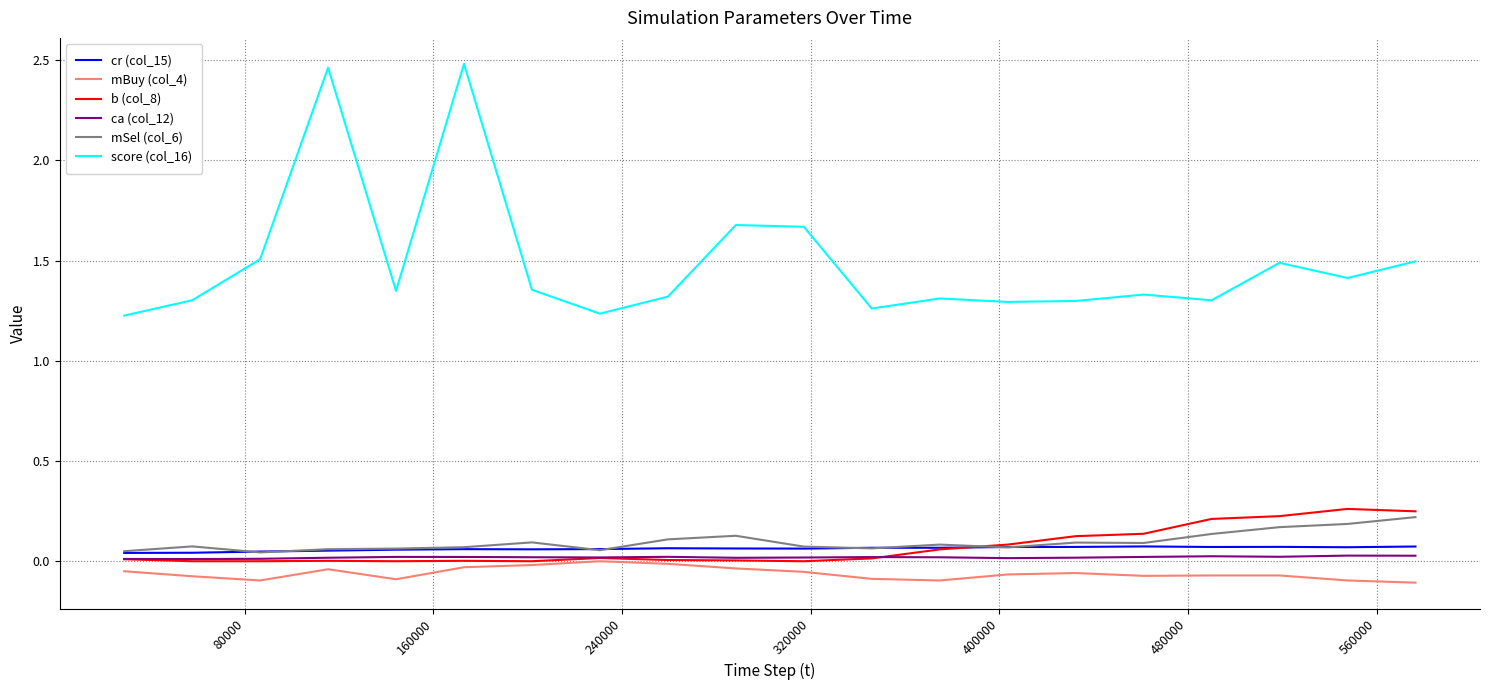

How many lines are shown in the chart?

6